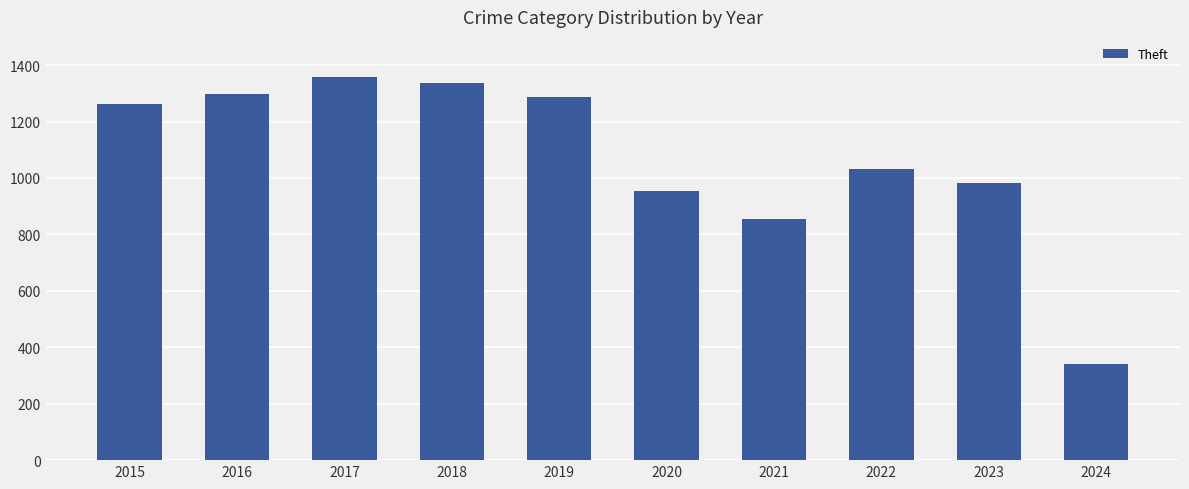

What is the value of the 9th bar from the left?

983